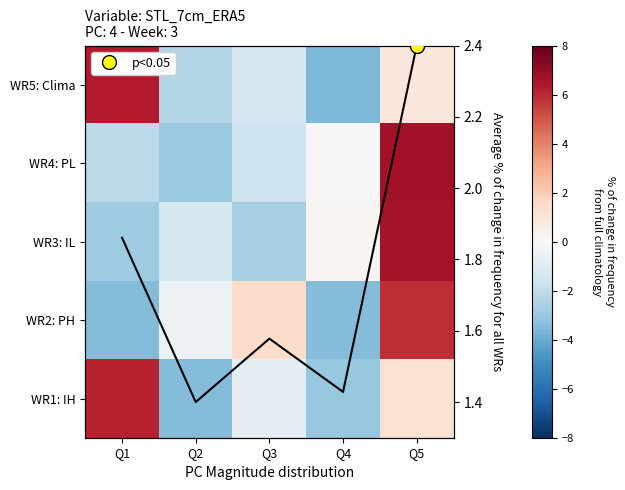

How many values in WR5: Clima are above zero?

2